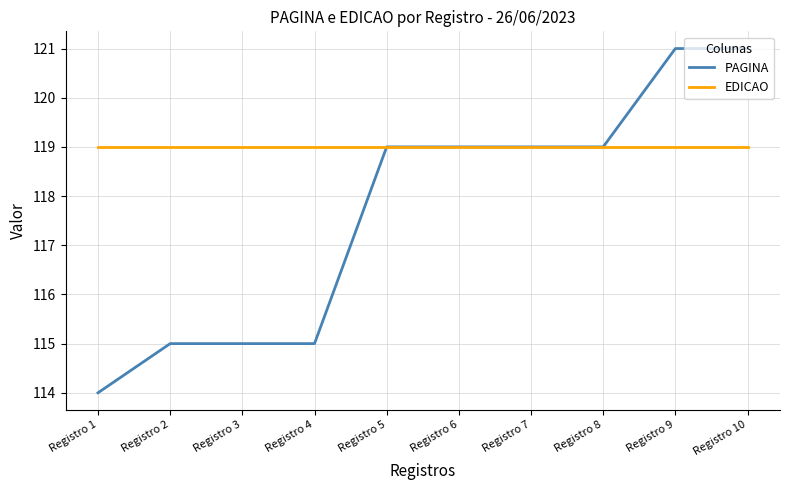

The EDICAO series shows 38 at Registro 4. True or false?

False